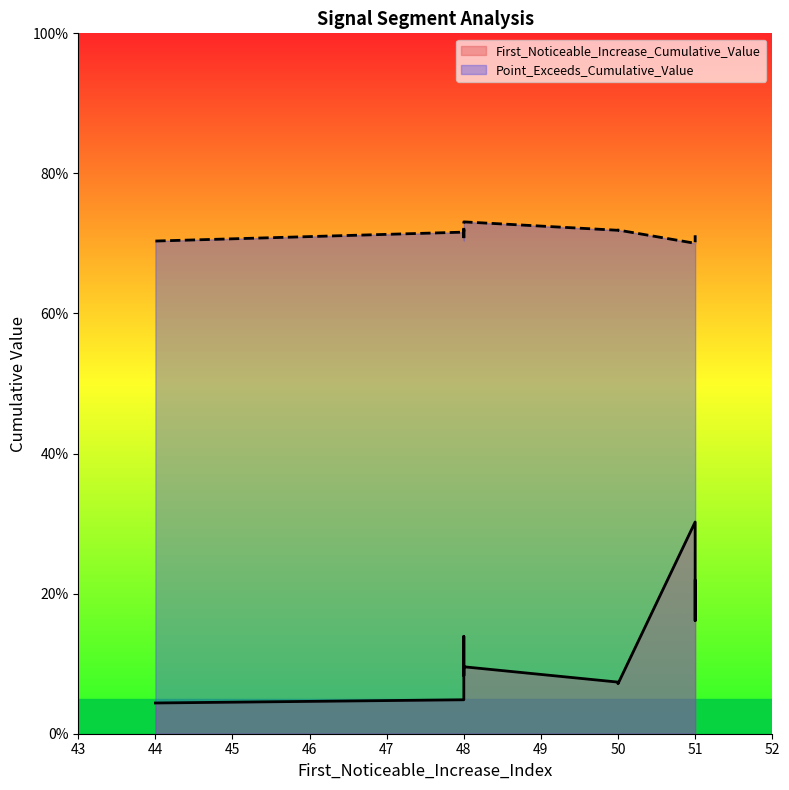

The value of Point_Exceeds_Cumulative_Value at 50 is 0.7. True or false?

True